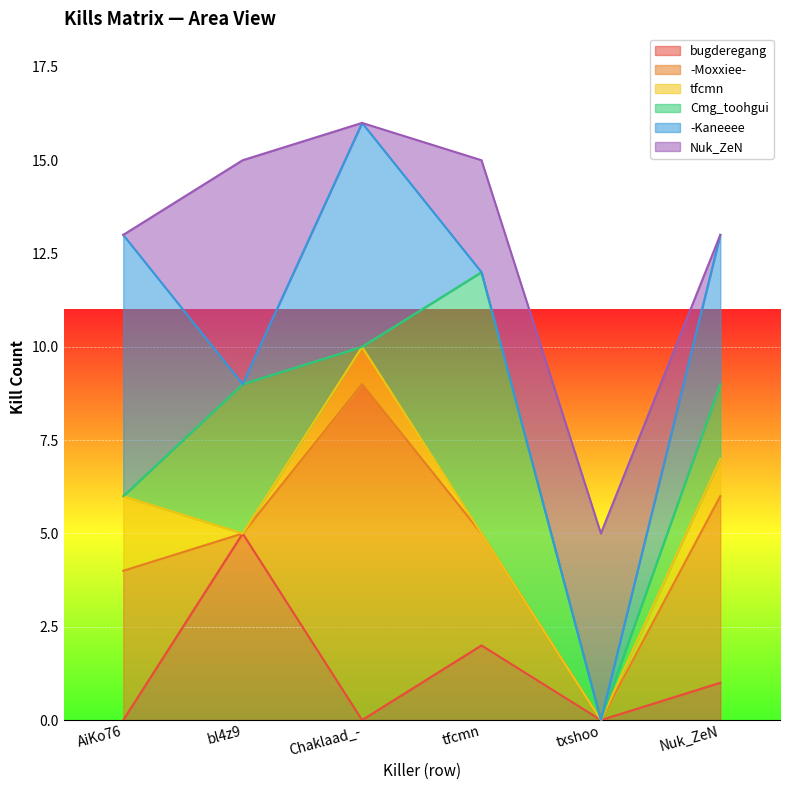

What is the total value across all series at txshoo?

5